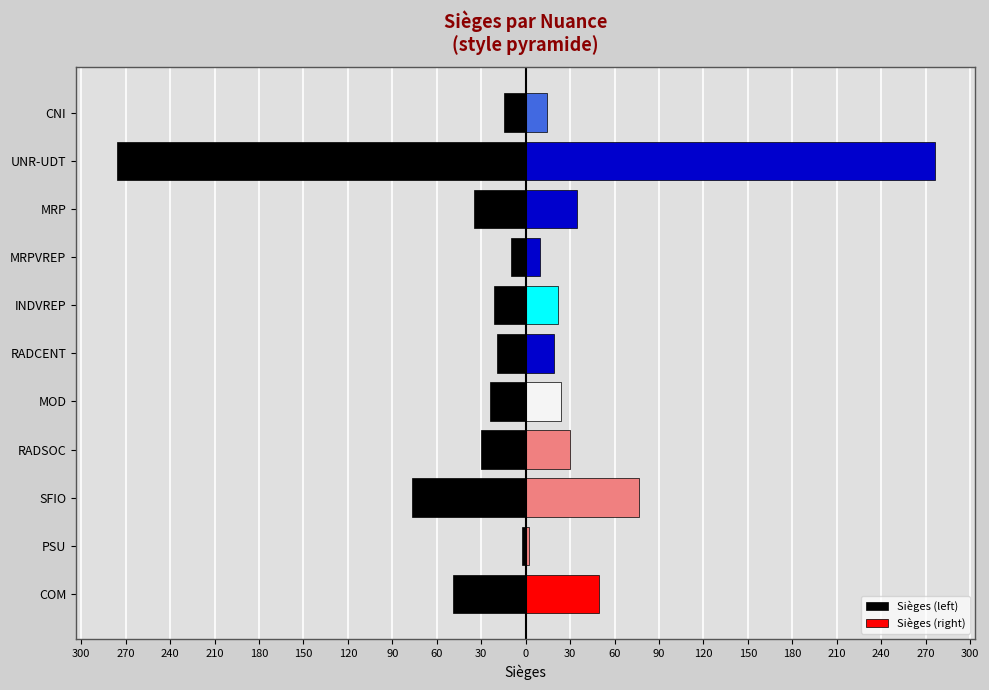

What value does the Sièges (left) series have at MRPVREP?

-9.6